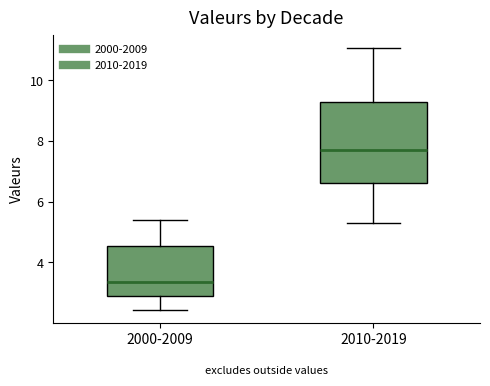

Which box is the tallest, from its lower edge to its upper edge?

2010-2019